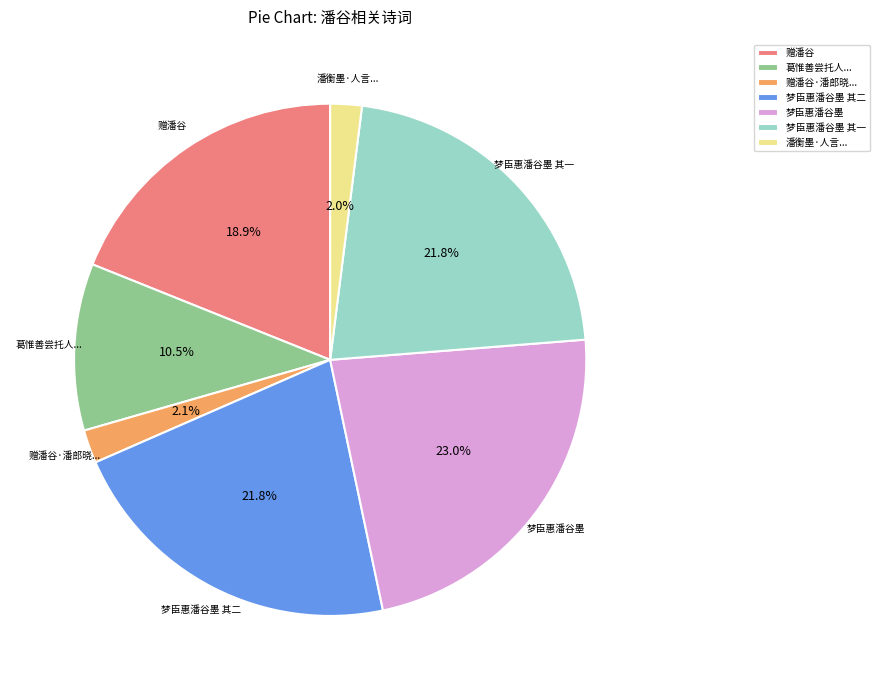

What percentage is the 梦臣惠潘谷墨 其一 slice, to the nearest percent?

22%